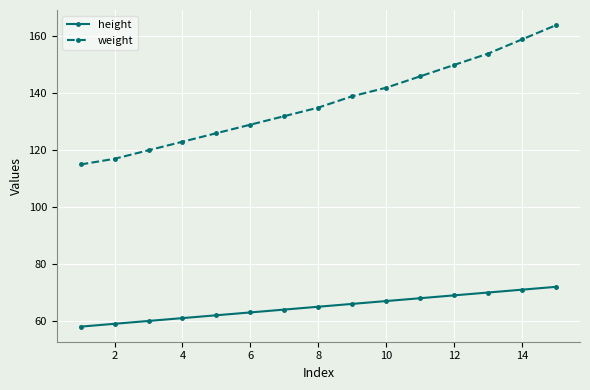

Reading right to left, transcribe all the data shown in this chart.

height: 72	71	70	69	68	67	66	65	64	63	62	61	60	59	58
weight: 164	159	154	150	146	142	139	135	132	129	126	123	120	117	115